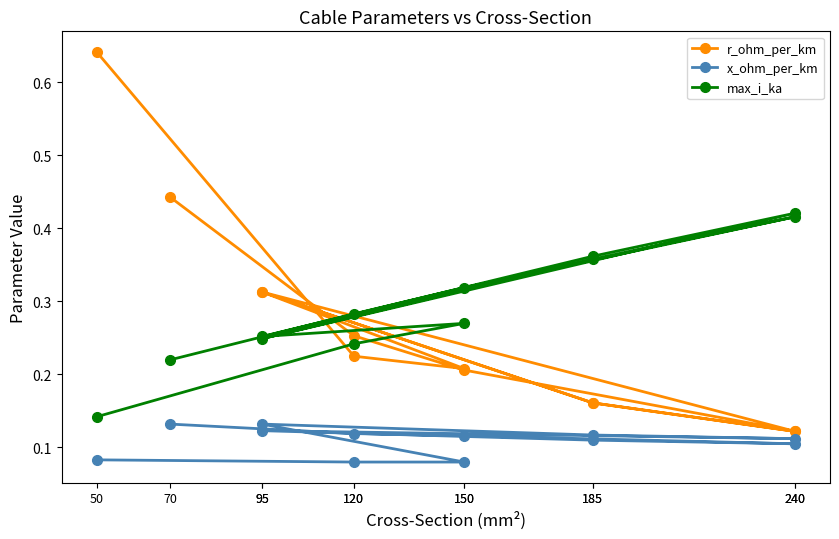

The value of max_i_ka at 185 is 0.4. True or false?

True